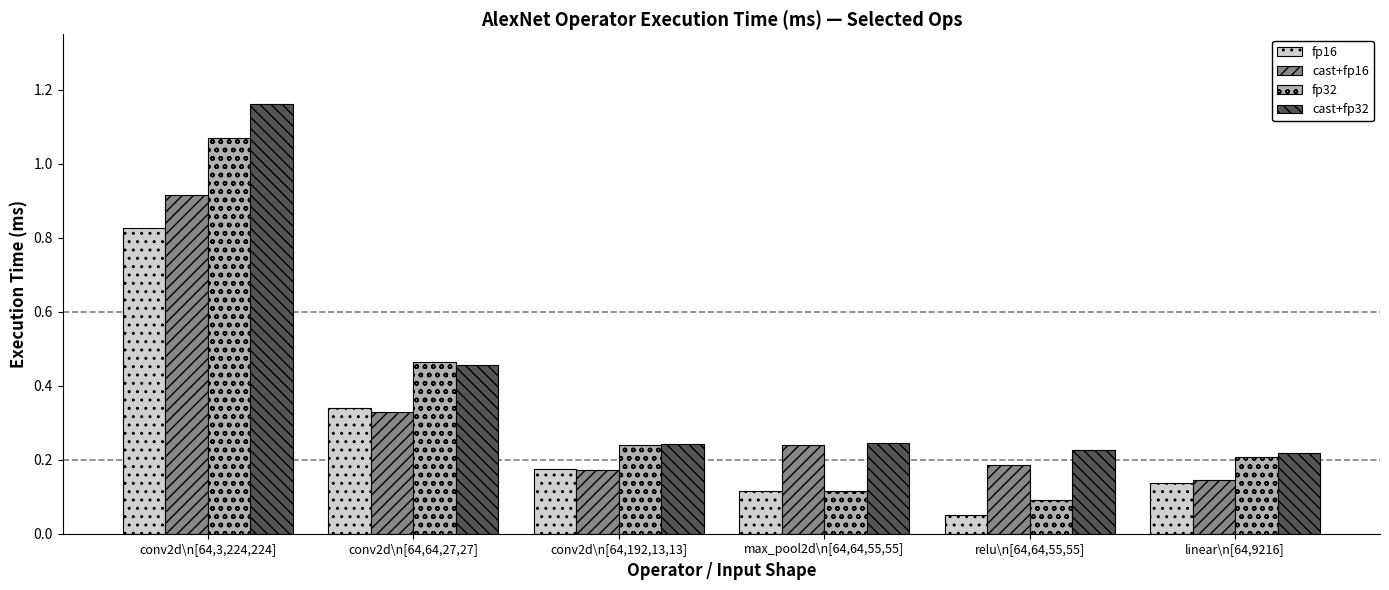

Which label corresponds to the smallest value in the chart?

relu\n[64,64,55,55]